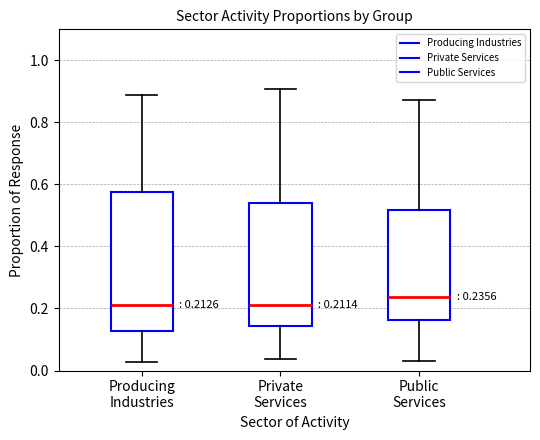

Comparing the boxes themselves (not the whiskers), which one is the tallest?

Producing Industries